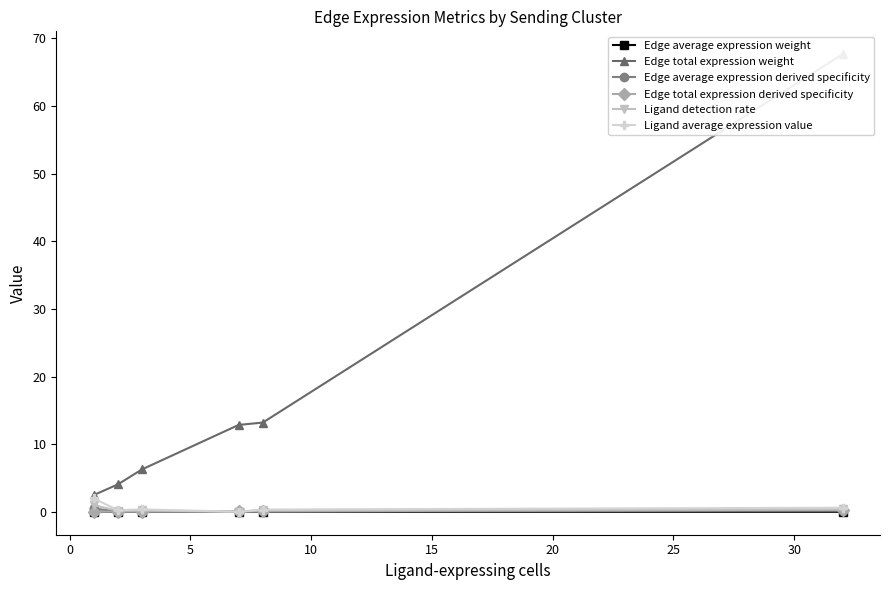

True or false: Edge total expression derived specificity has more than 2 interior local peaks.

False